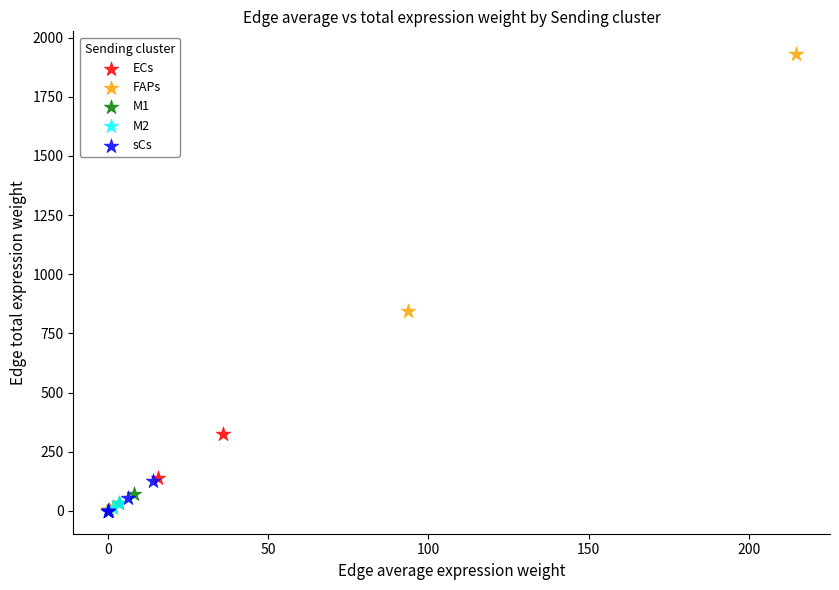

Which series has the largest Y range (max minus min)?

FAPs